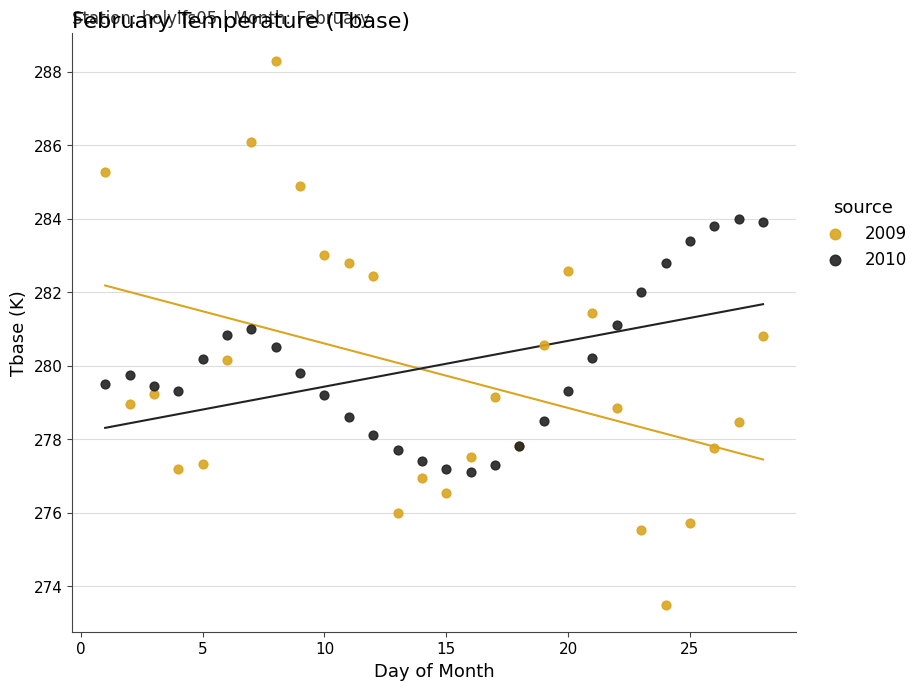

Which series reaches the maximum Y coordinate?

2009